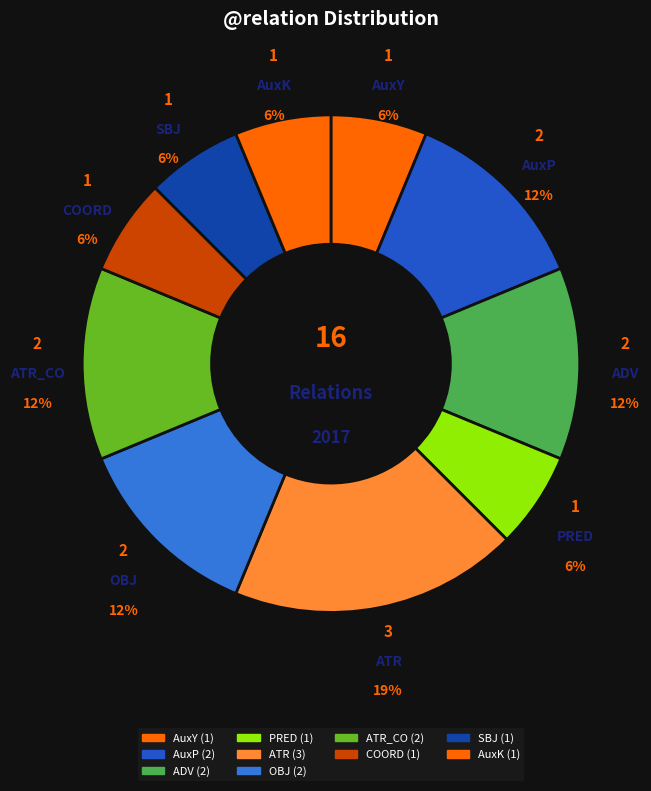

What is the largest slice in the pie chart?

ATR